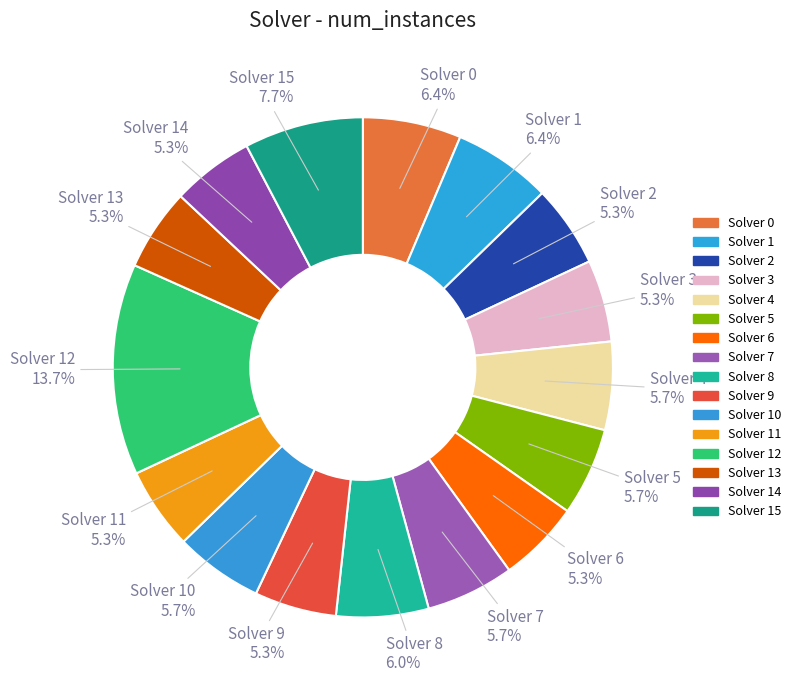

How many segments does this pie chart have?

16